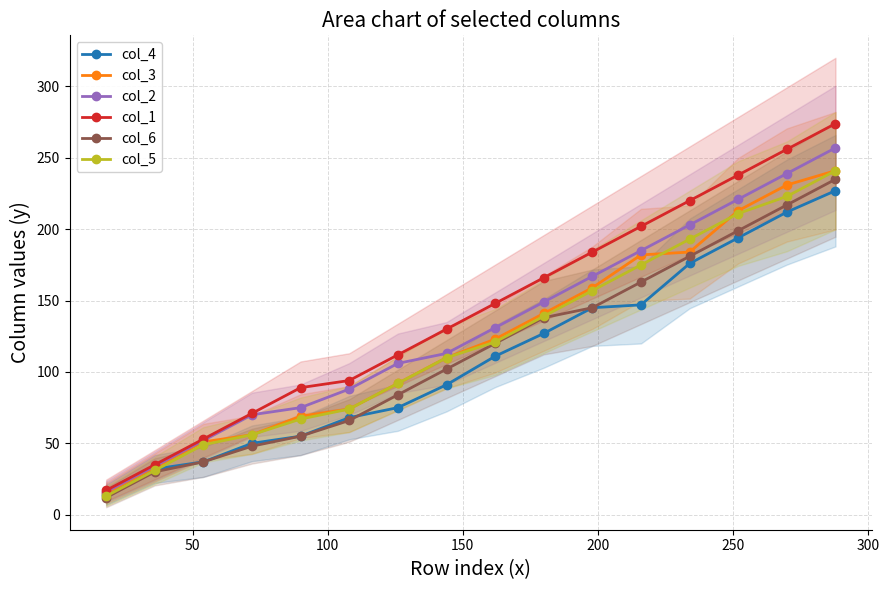

What is the lowest value of the col_5 series?

13